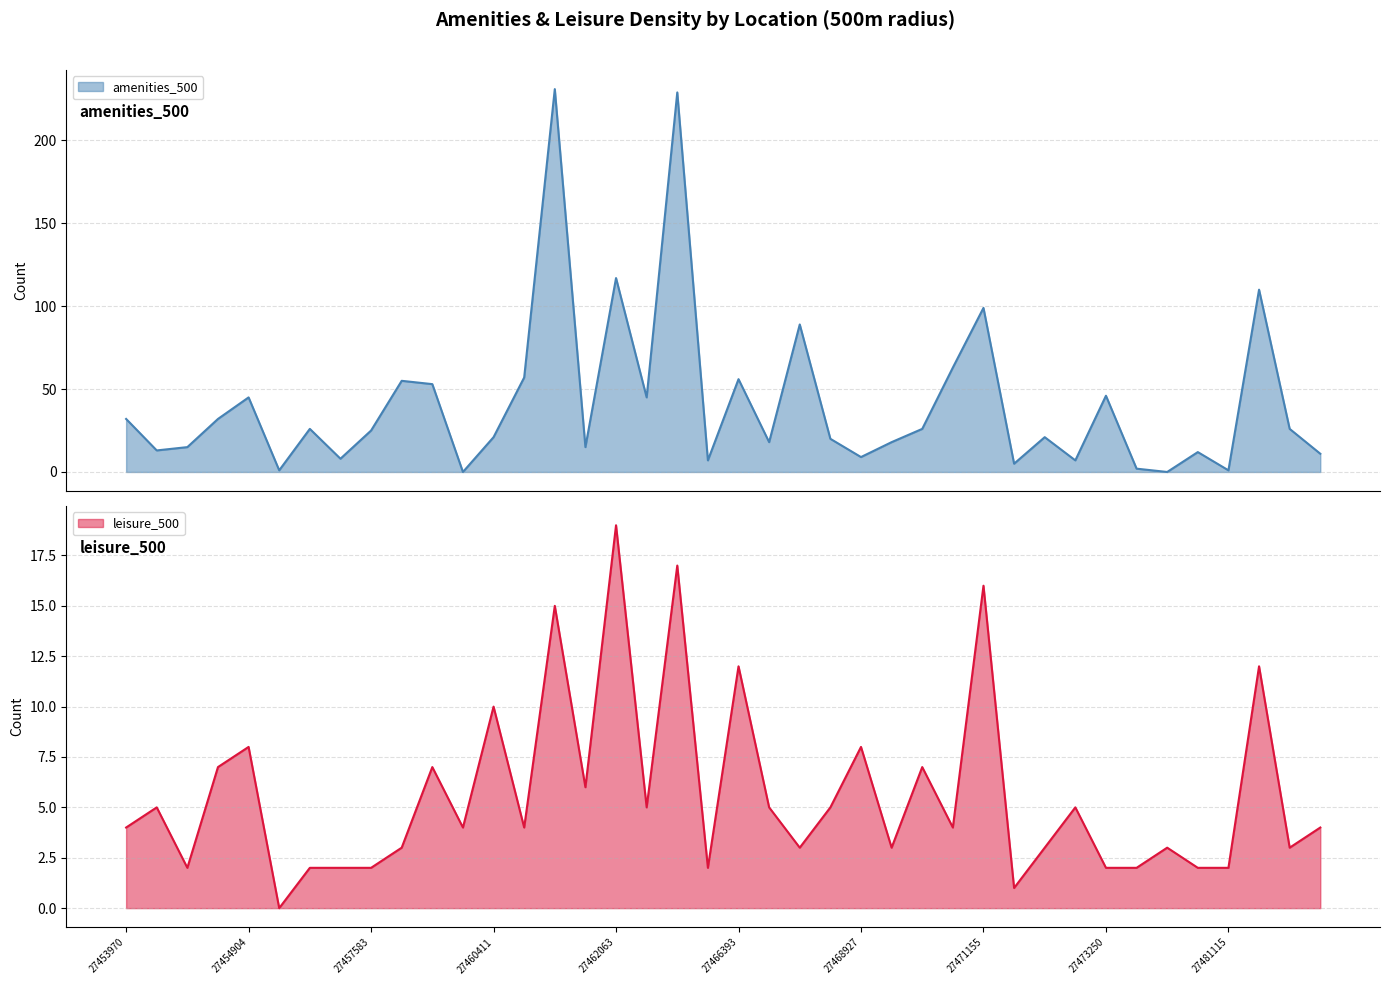

List the series in order of their peak value, lowest first.

leisure_500, amenities_500